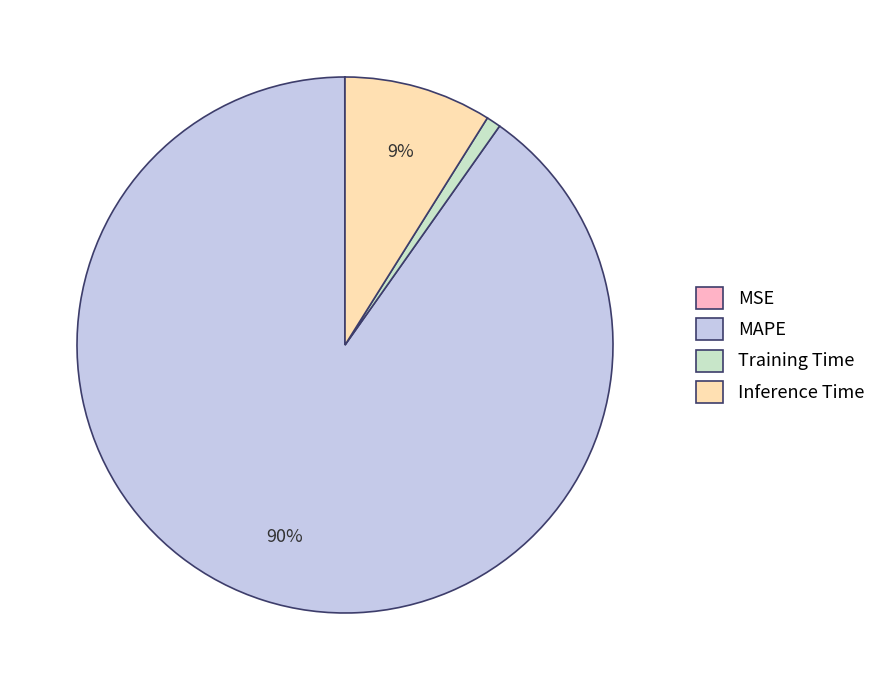

Combined, do Training Time and Inference Time account for over 50%?

No